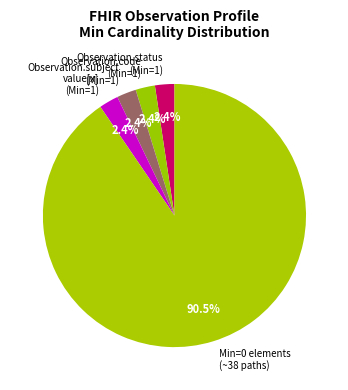

What is the ratio of the value at Observation.status (Min=1) to the value at Observation.subject (Min=1)?

1.0